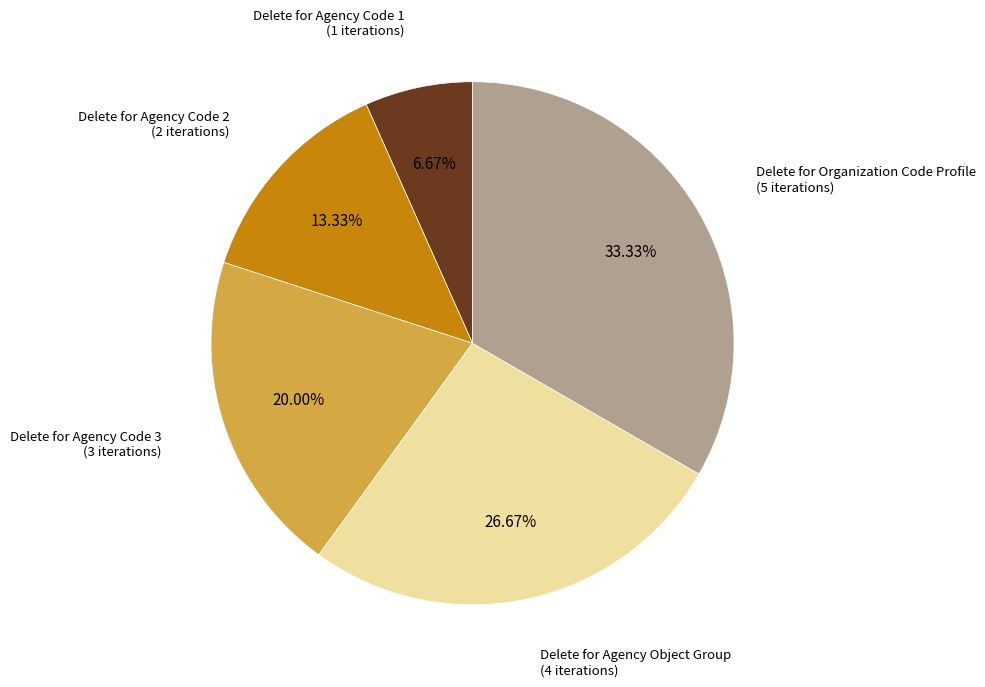

Is there any slice that represents more than half of the pie?

No